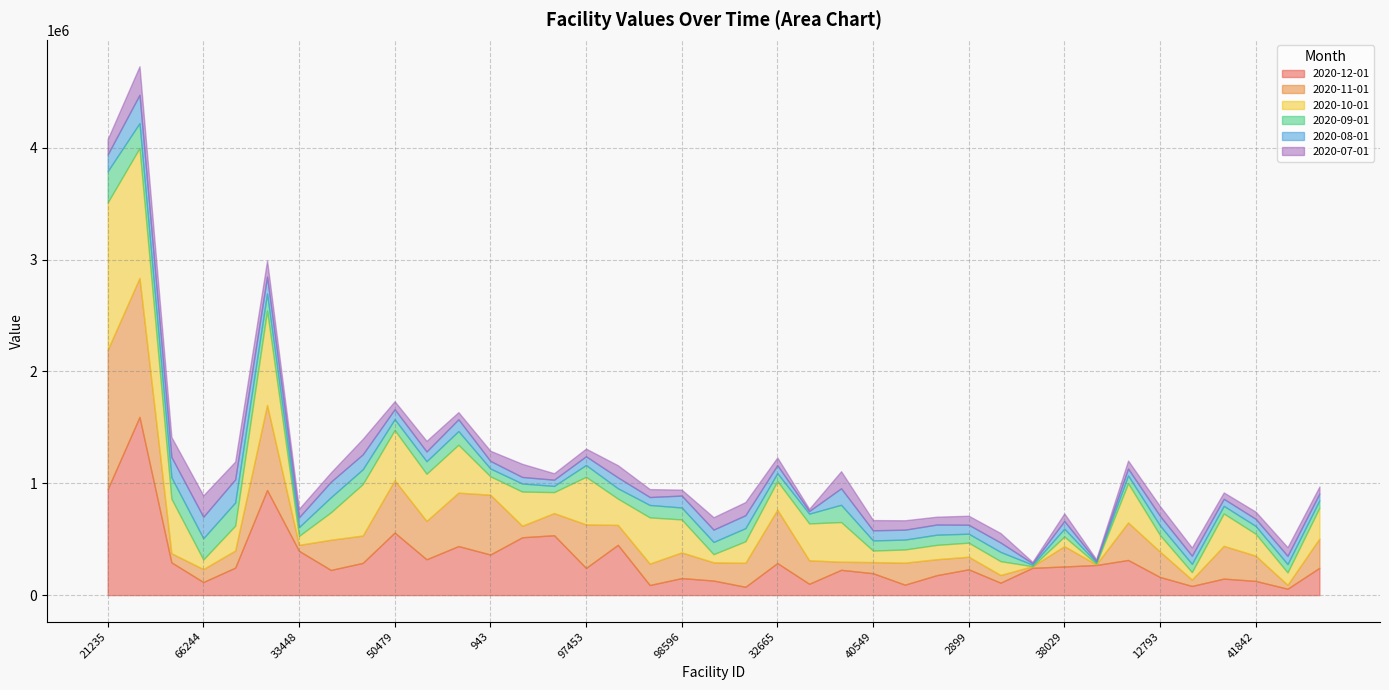

Does the chart have visible grid lines?

Yes